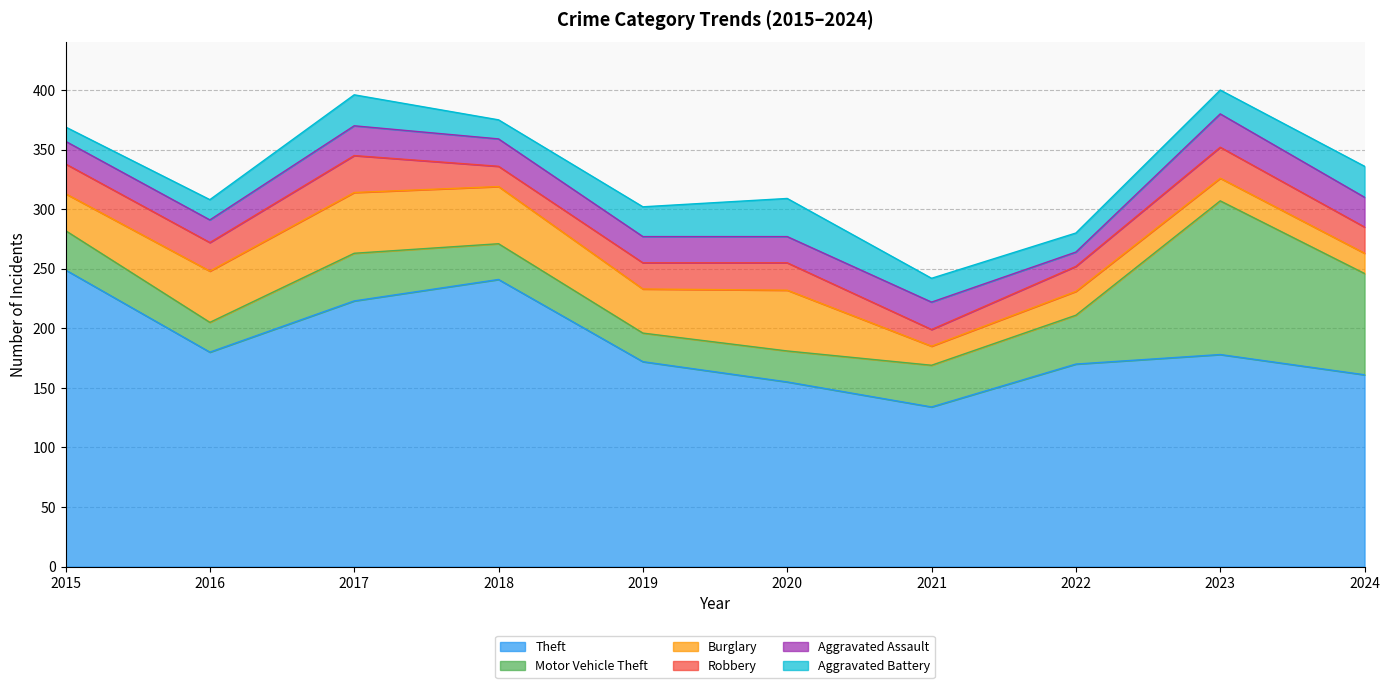

Reading left to right, what are all the values shown in this chart?

Theft: 2015=249	2016=180	2017=223	2018=241	2019=172	2020=155	2021=134	2022=170	2023=178	2024=161
Motor Vehicle Theft: 2015=33	2016=25	2017=40	2018=30	2019=24	2020=26	2021=35	2022=41	2023=129	2024=85
Burglary: 2015=31	2016=43	2017=51	2018=48	2019=37	2020=51	2021=16	2022=20	2023=19	2024=17
Robbery: 2015=25	2016=24	2017=31	2018=17	2019=22	2020=23	2021=14	2022=21	2023=26	2024=22
Aggravated Assault: 2015=19	2016=19	2017=25	2018=23	2019=22	2020=22	2021=23	2022=12	2023=28	2024=25
Aggravated Battery: 2015=12	2016=17	2017=26	2018=16	2019=25	2020=32	2021=20	2022=16	2023=20	2024=26